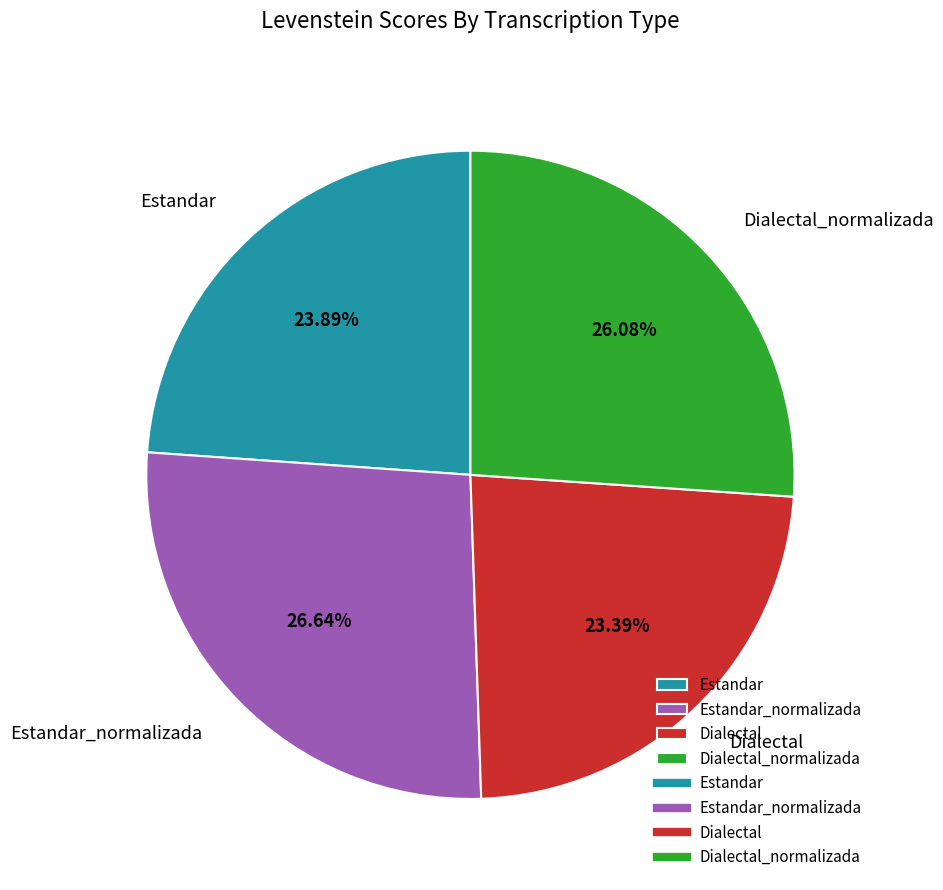

Approximately how many times larger is the value at Dialectal_normalizada compared to Estandar?

1.1